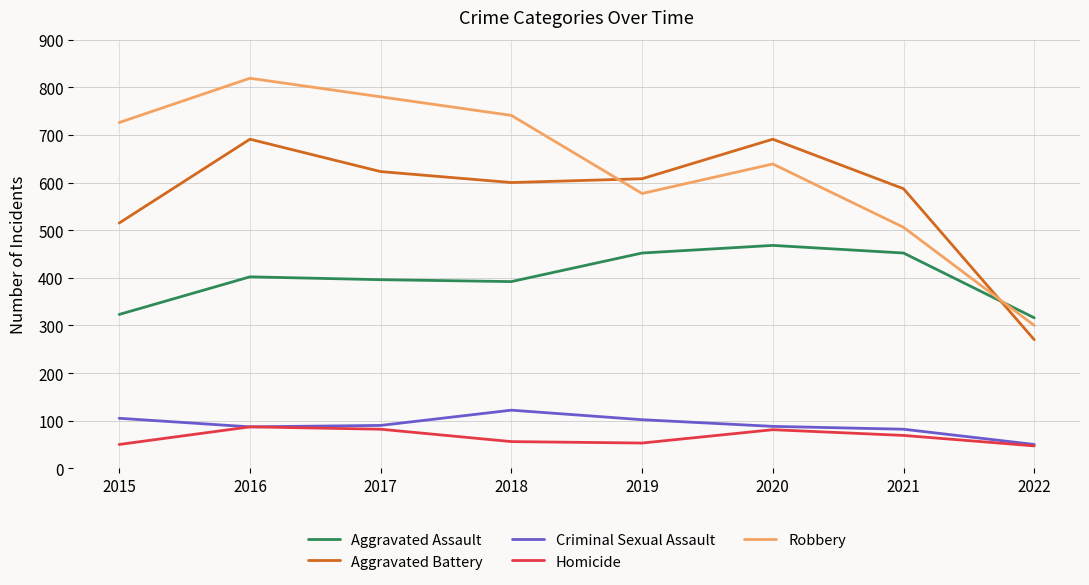

At which label is Robbery closest to 559?

2019